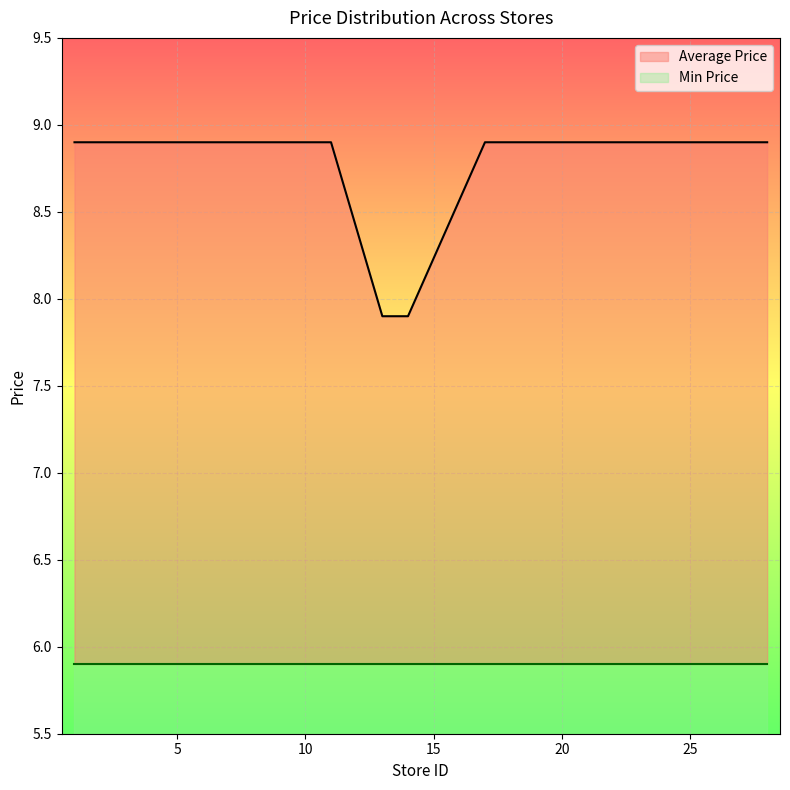

Which category has the highest value across all series?

1